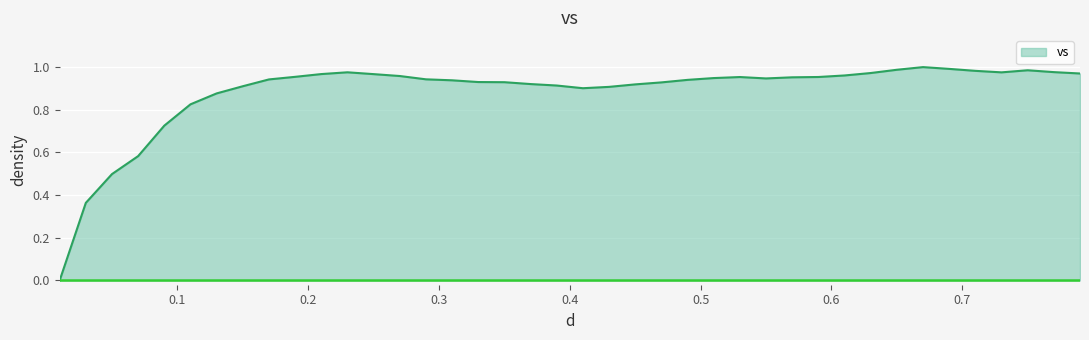

Count the number of categories in the chart.

40